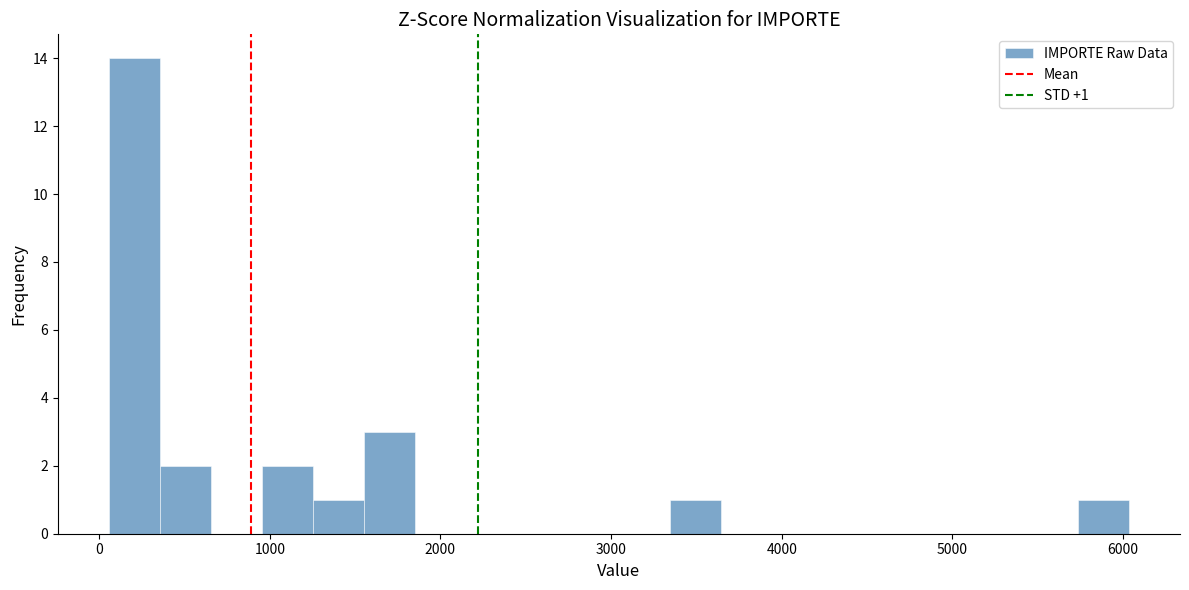

Read against the x-axis, roughly where is the centre of the tallest bar?

200